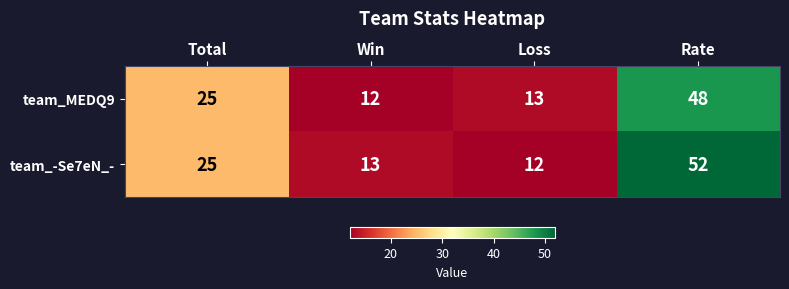

Which series has the largest range (max minus min)?

team_-Se7eN_-